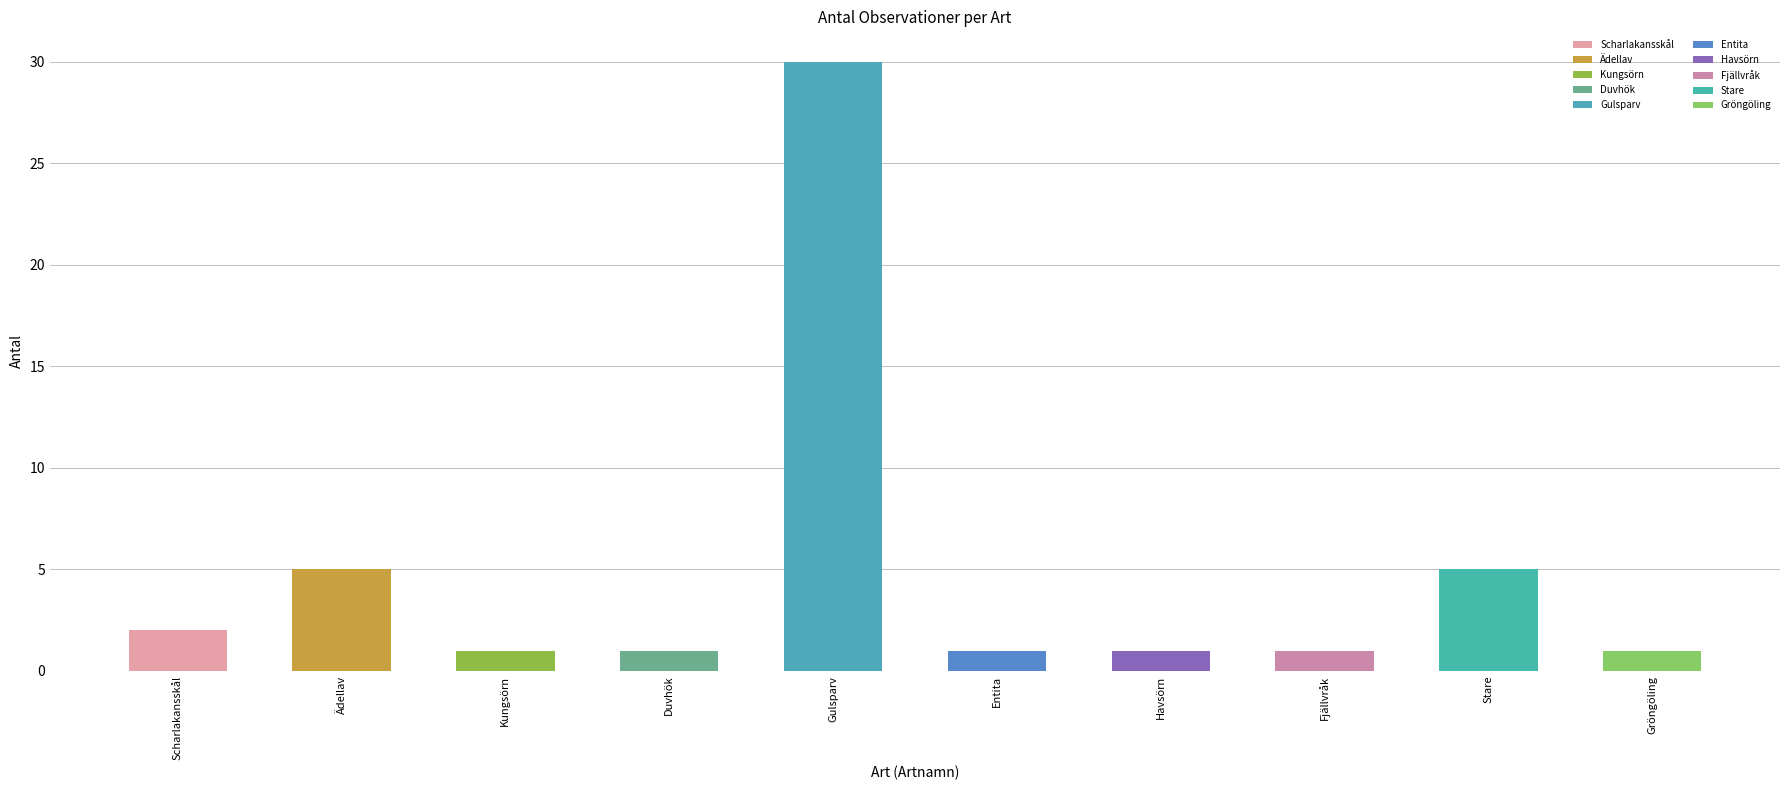

Reading right to left, transcribe all the data shown in this chart.

1	5	1	1	1	30	1	1	5	2